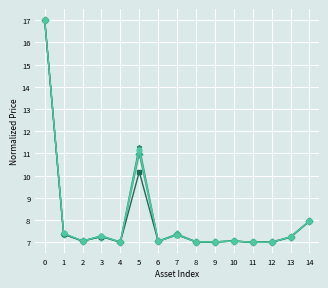

What is the minimum value shown in the chart?

7.0